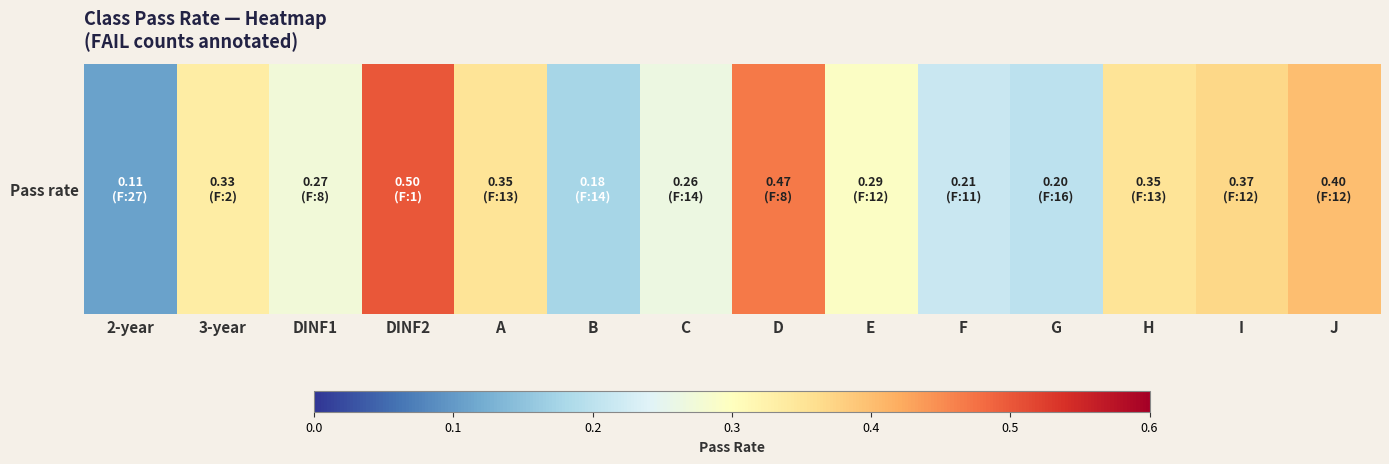

What is the difference between the maximum and second lowest values?

0.3